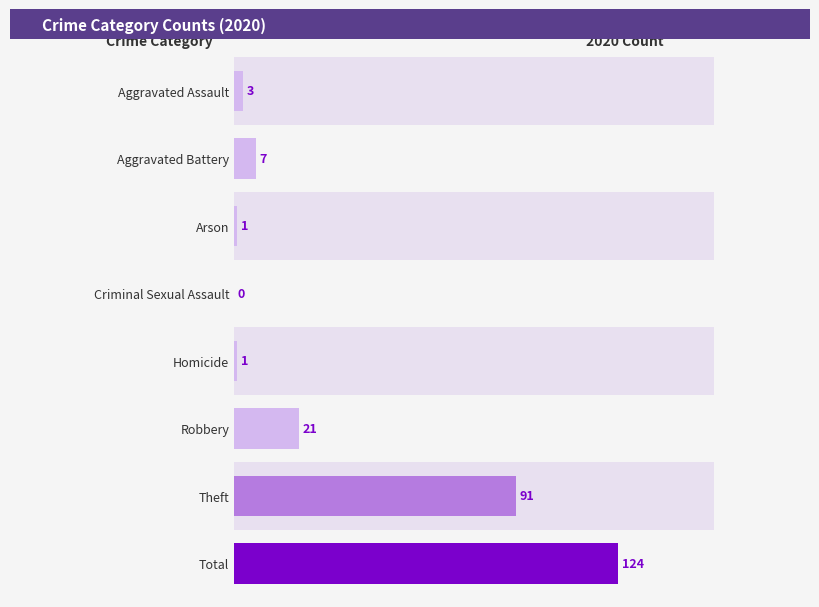

What is the sum of all values?

248